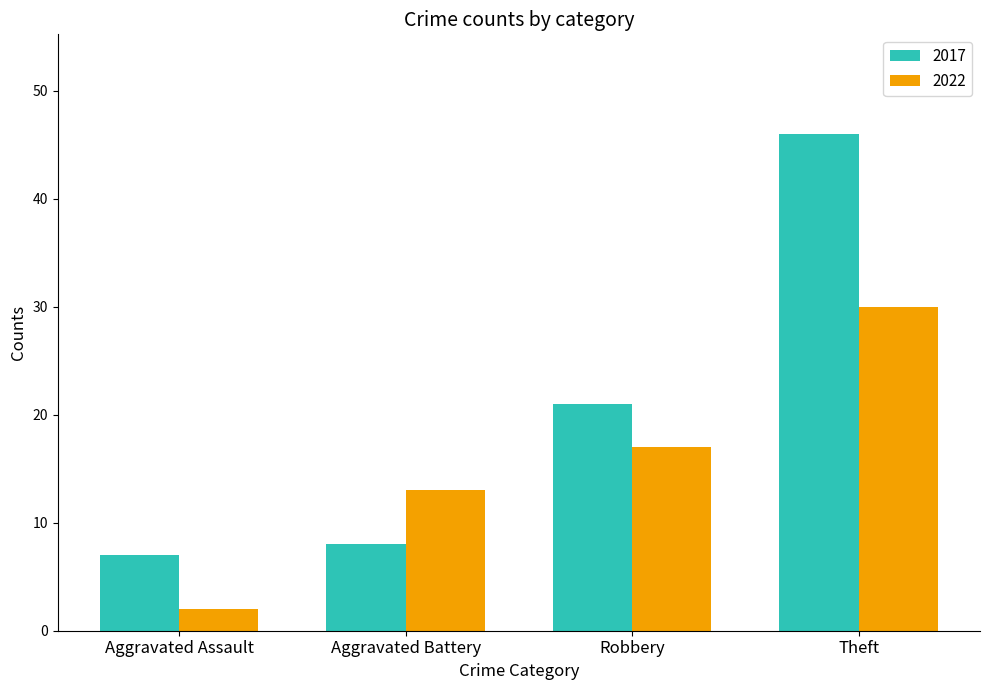

What is the average value of the 2022 series?

16